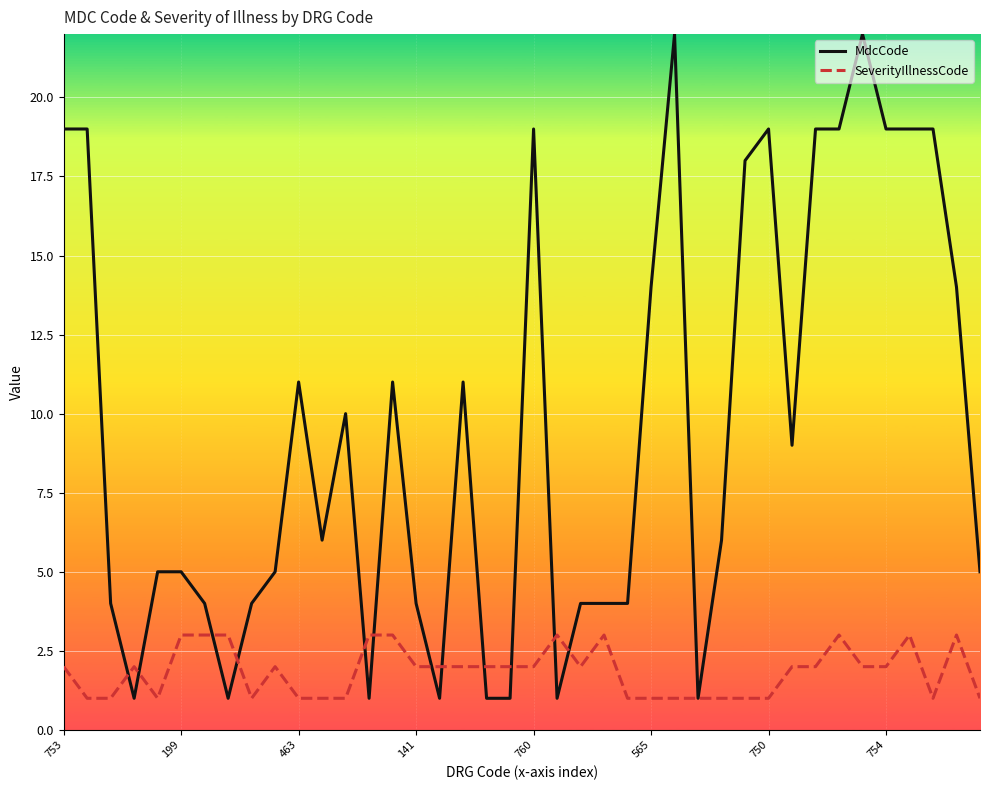

What is the highest value of the SeverityIllnessCode series?

3